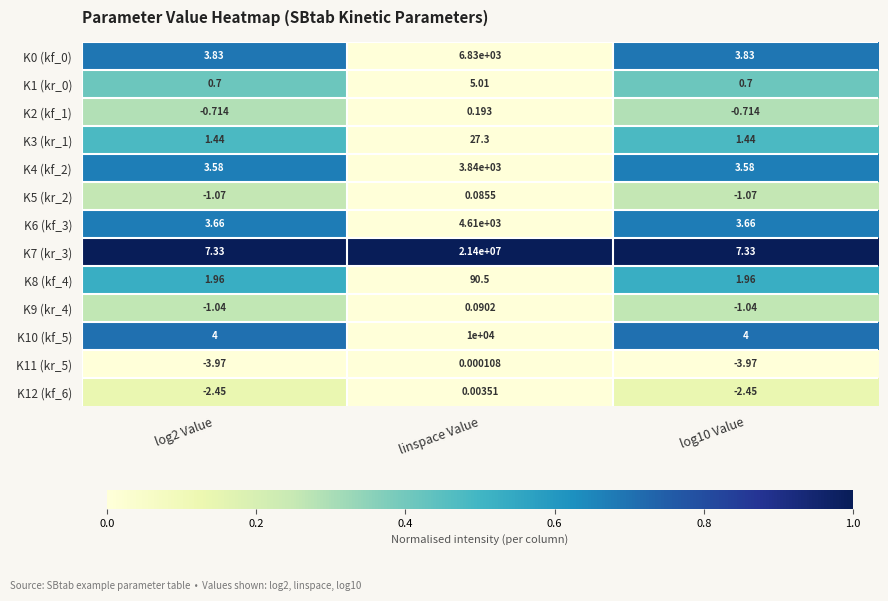

What is the greatest value displayed?

21400000.0